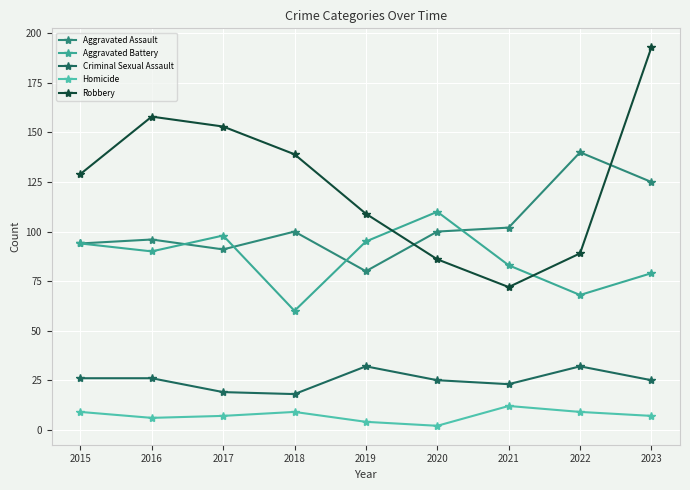

Which series has the largest range (max minus min)?

Robbery